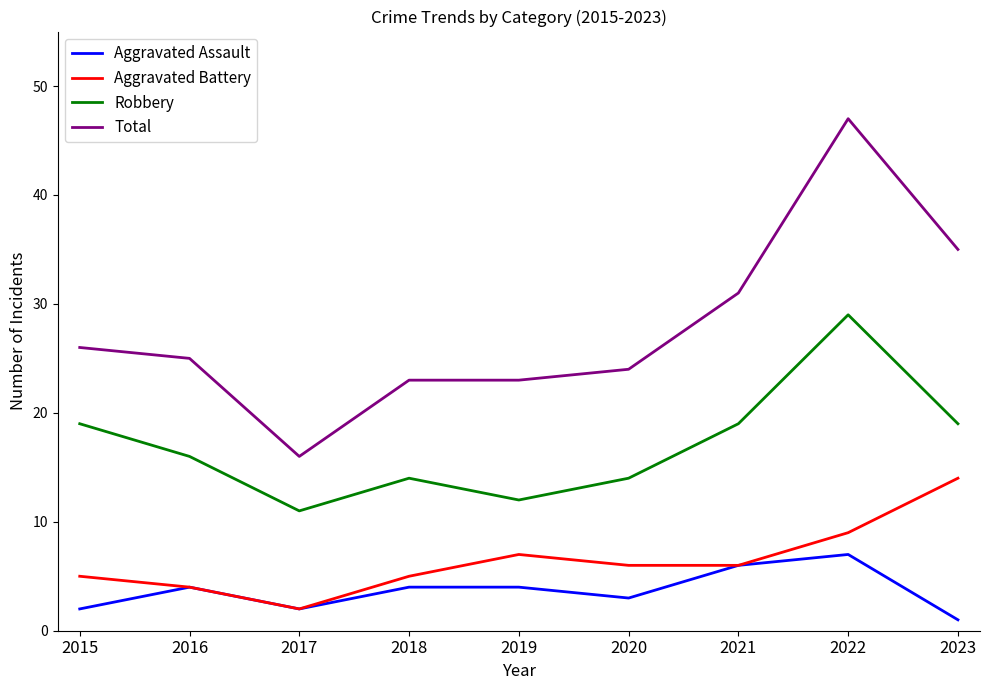

How many interior local peaks does the Aggravated Battery series have?

1